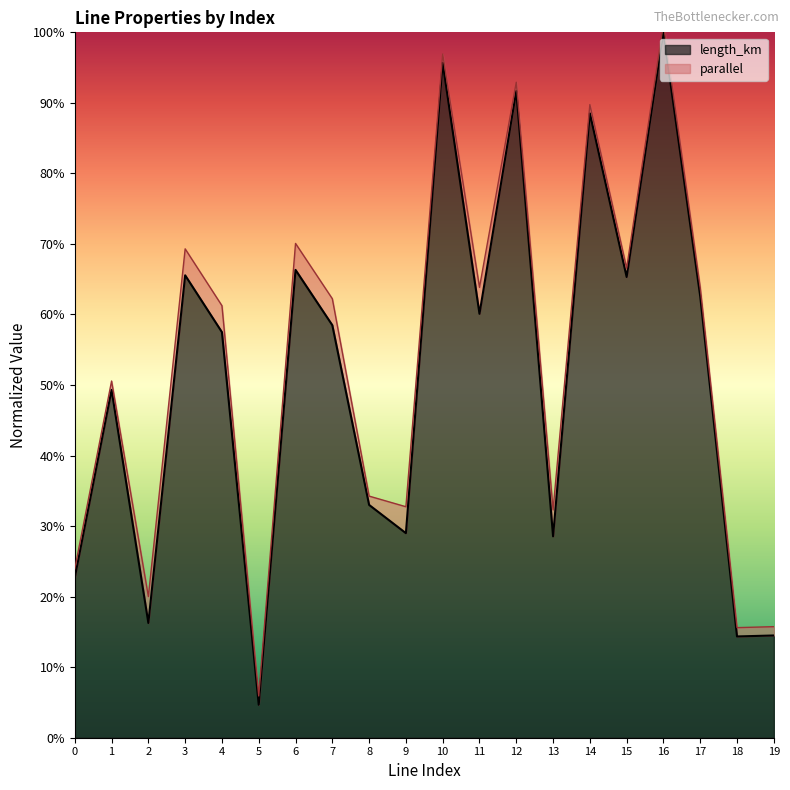

What is the value of the 17th point from the left?

1.0